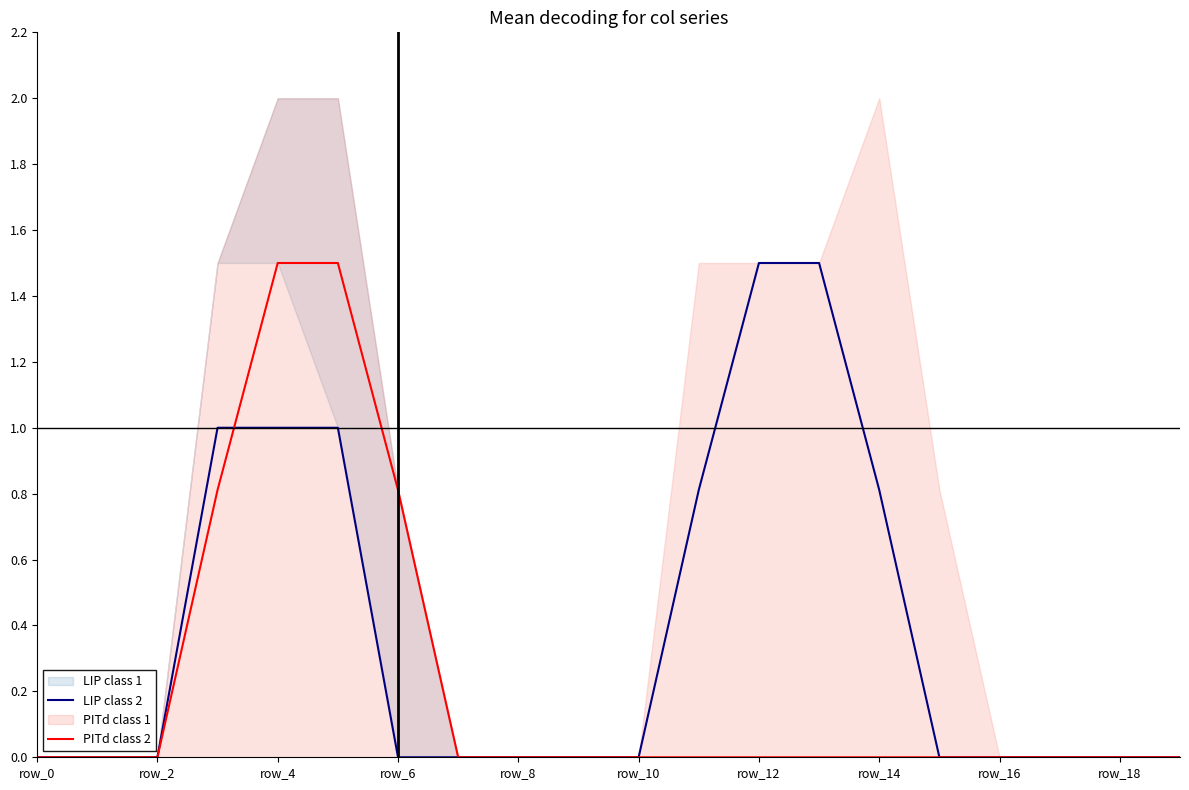

Which label corresponds to the smallest value in the chart?

row_0